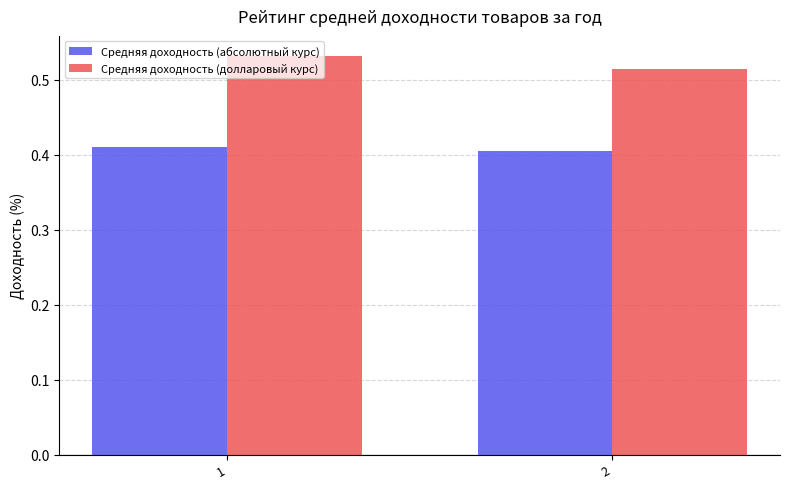

Is the value of Средняя доходность (долларовый курс) at 2 greater than the value of Средняя доходность (абсолютный курс) at 2?

Yes